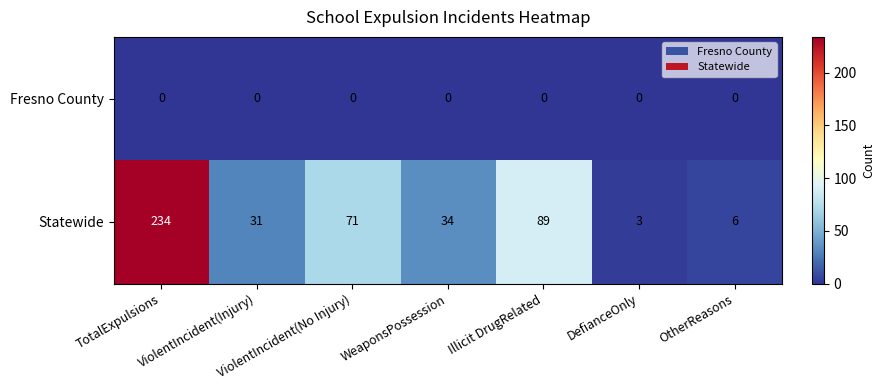

How many values in the Statewide series are below 34?

3